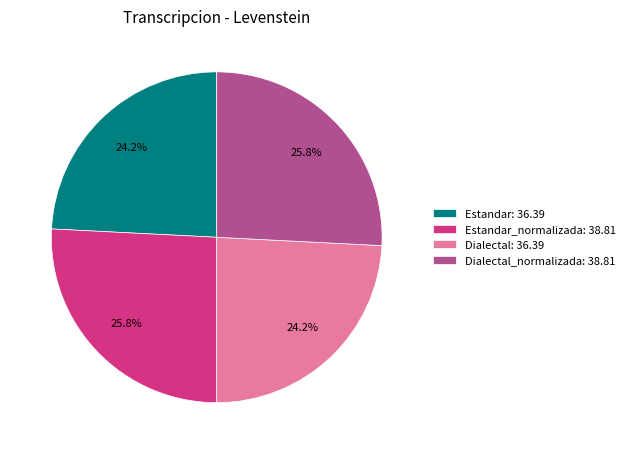

Which has a higher value, Estandar_normalizada: 38.81 or Dialectal: 36.39?

Estandar_normalizada: 38.81